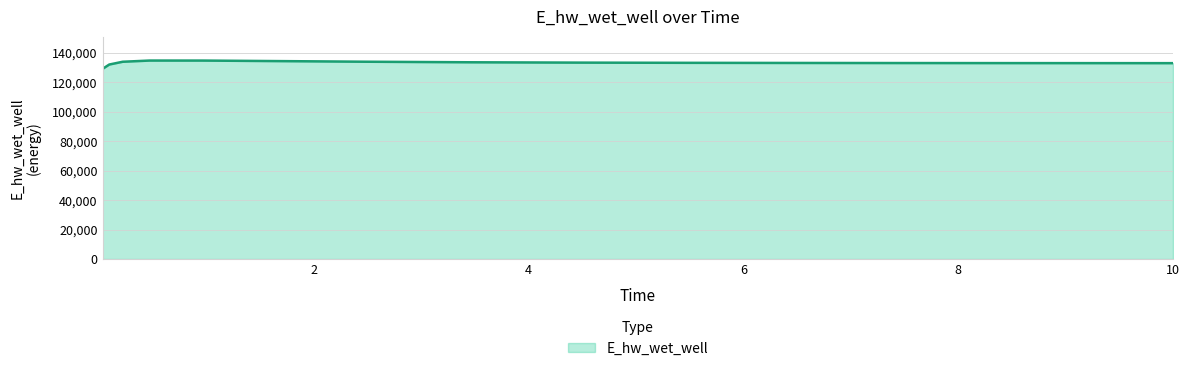

What is the minimum value shown in the chart?

129115.1